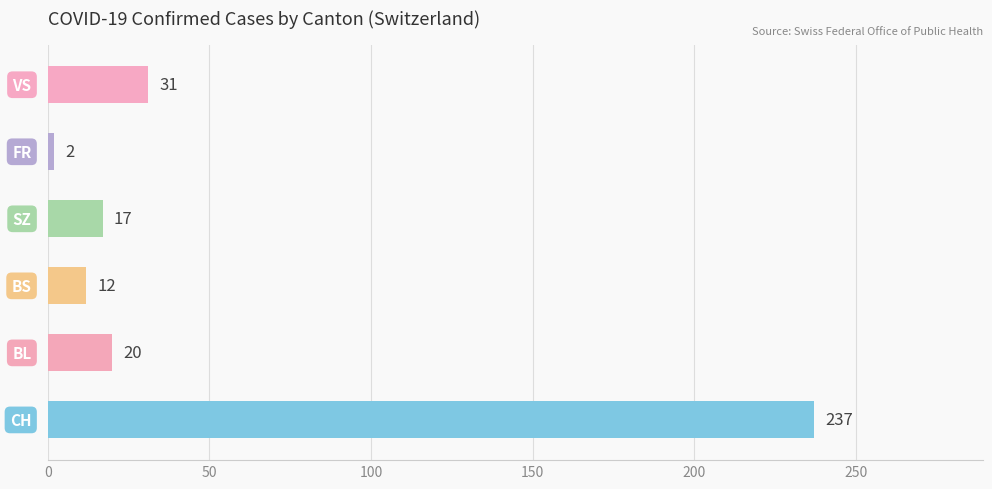

What is the average value?

53